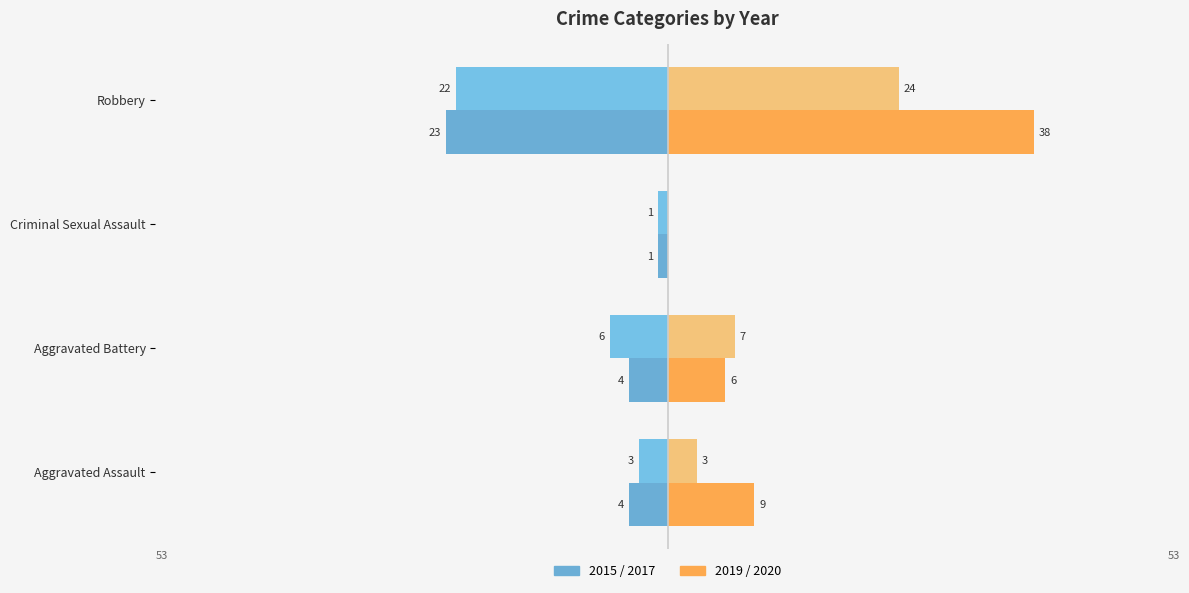

How many categories are shown in the chart?

4